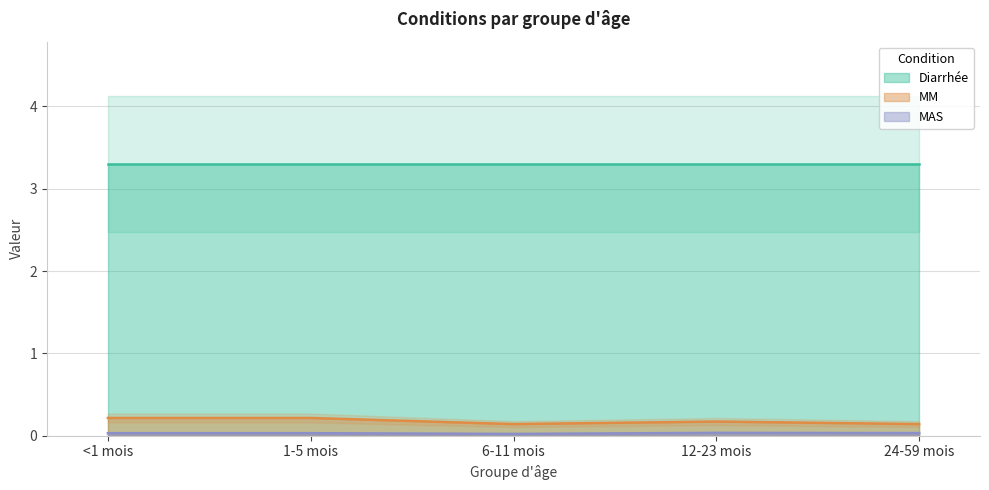

True or false: MM and MAS intersect in this chart.

False